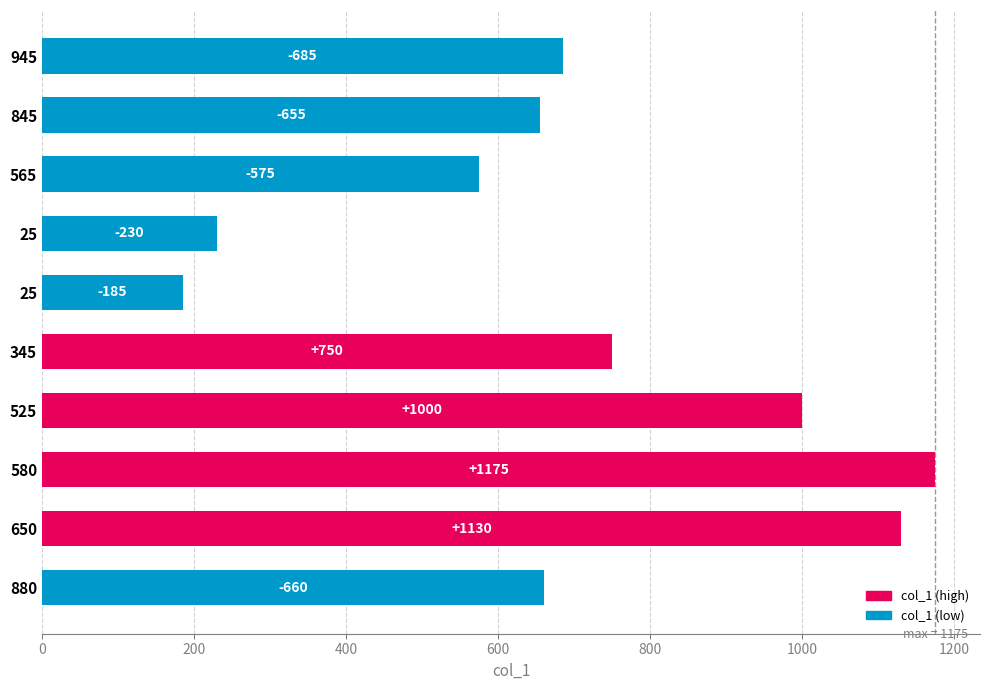

What is the sum of all values?

7045